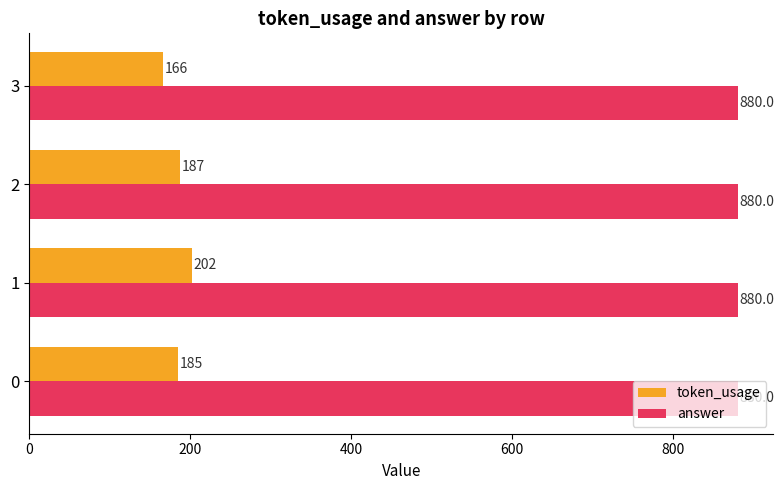

What is the sum of all answer values?

3520